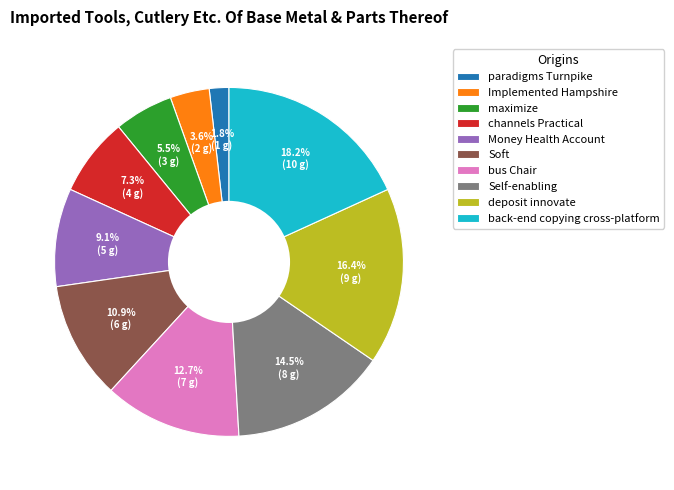

Rank the categories by value from highest to lowest.

back-end copying cross-platform, deposit innovate, Self-enabling, bus Chair, Soft, Money Health Account, channels Practical, maximize, Implemented Hampshire, paradigms Turnpike